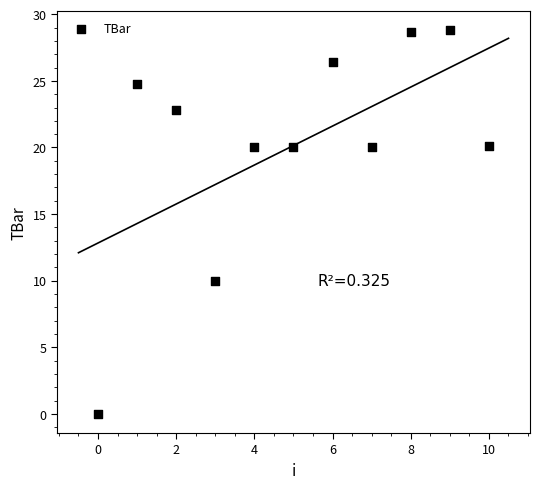

What Y value in the scatter plot is closest to 14?

10.0